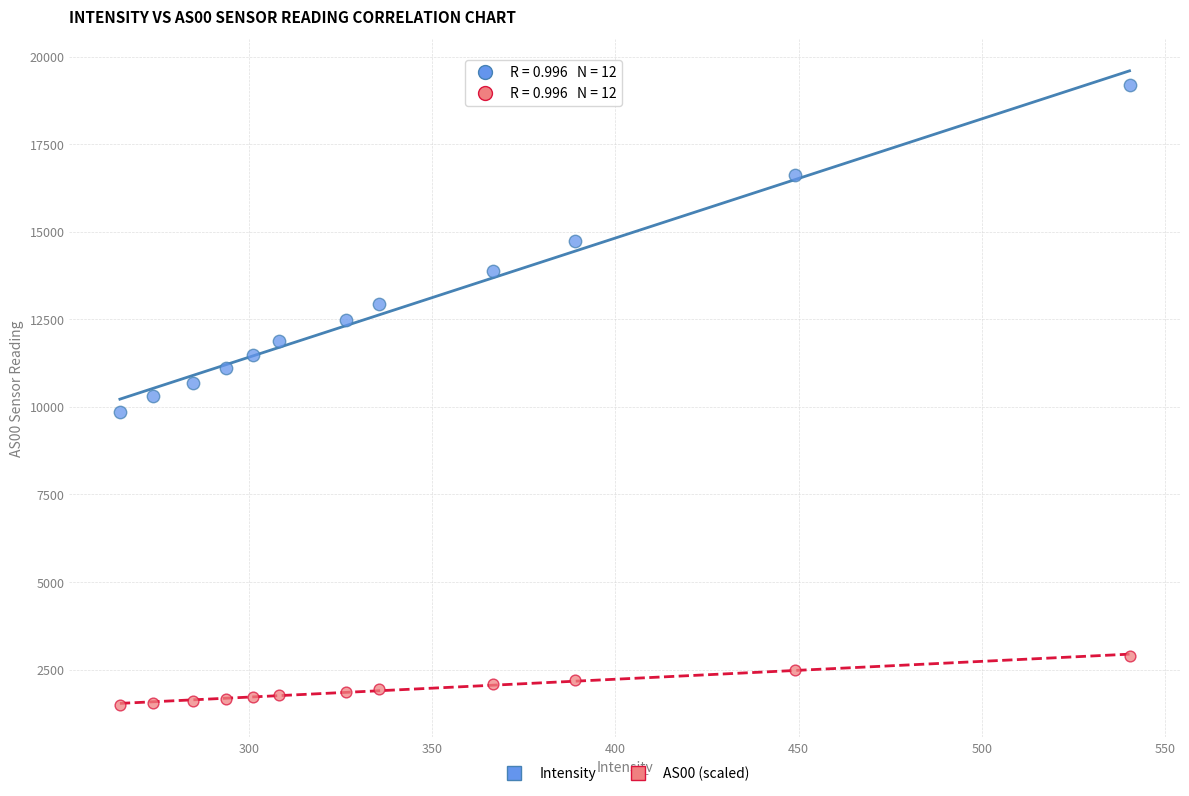

Which series contains the highest Y value?

Intensity